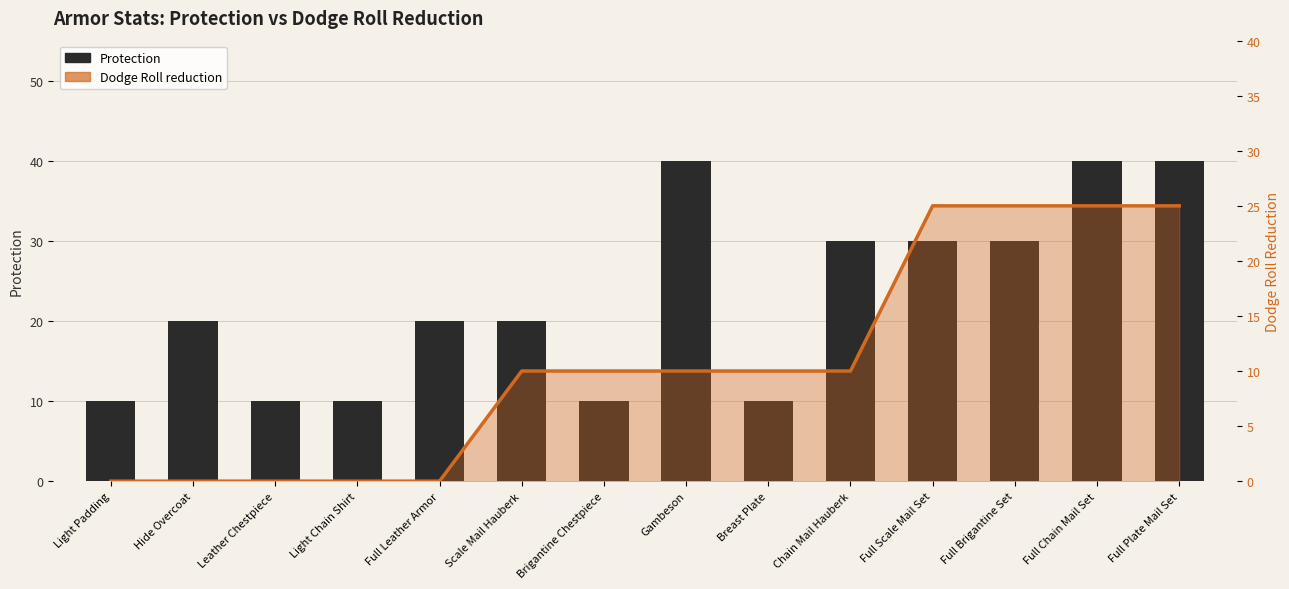

Rank the series at Hide Overcoat from lowest to highest value.

Dodge Roll reduction, Protection